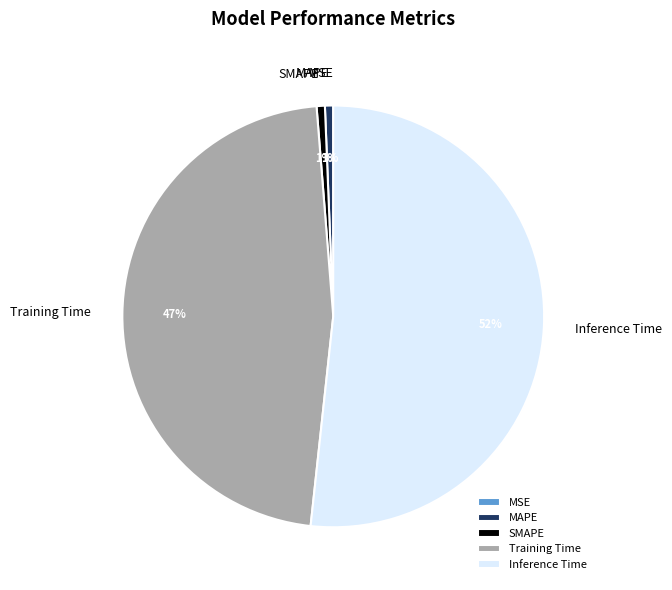

Between MAPE and Inference Time, which is larger?

Inference Time